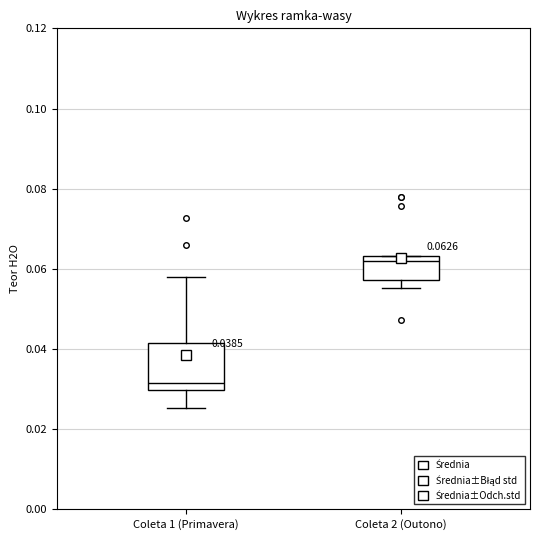

Which box's median line is the highest?

Coleta 2 (Outono)